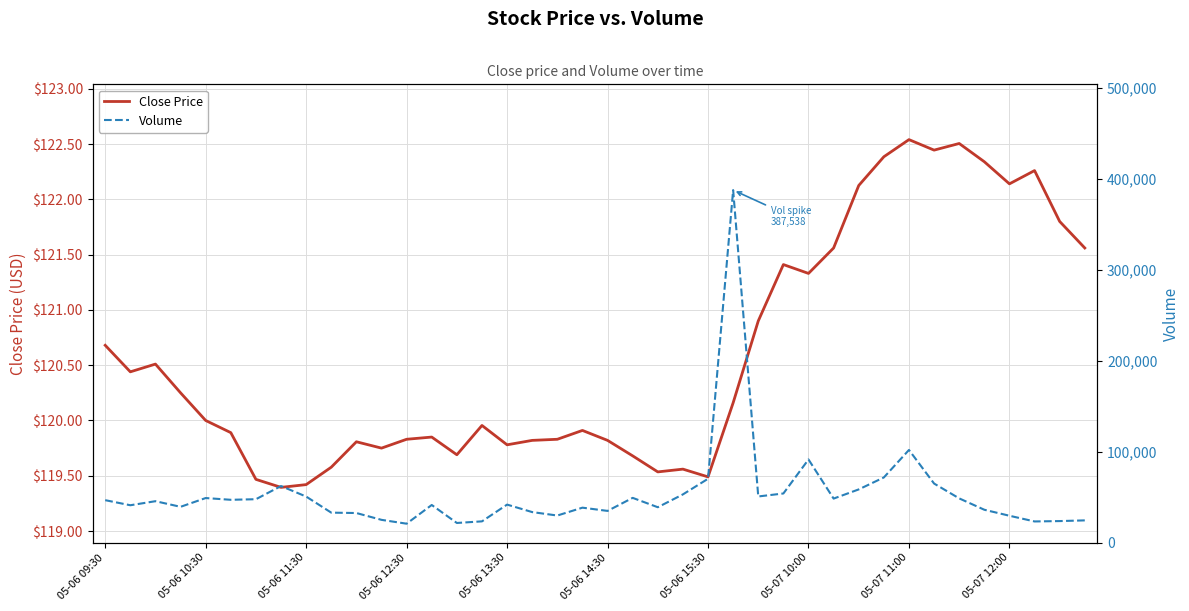

What is the sum of all Volume values?

2133147.0